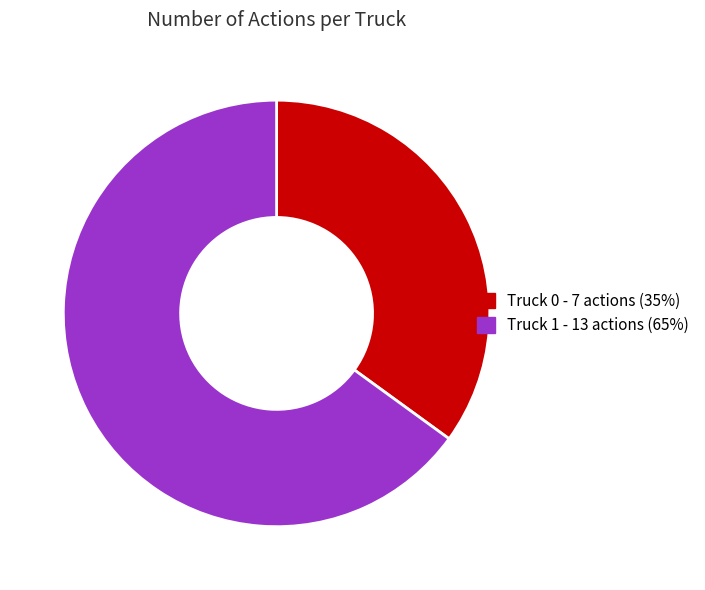

Is it true that Truck 0 is 35% of the pie?

True